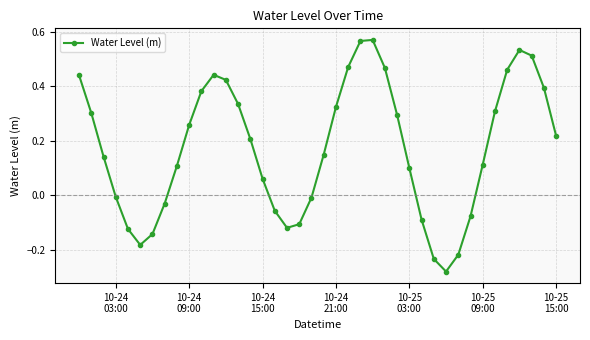

Does the chart display data point markers on the line(s)?

Yes